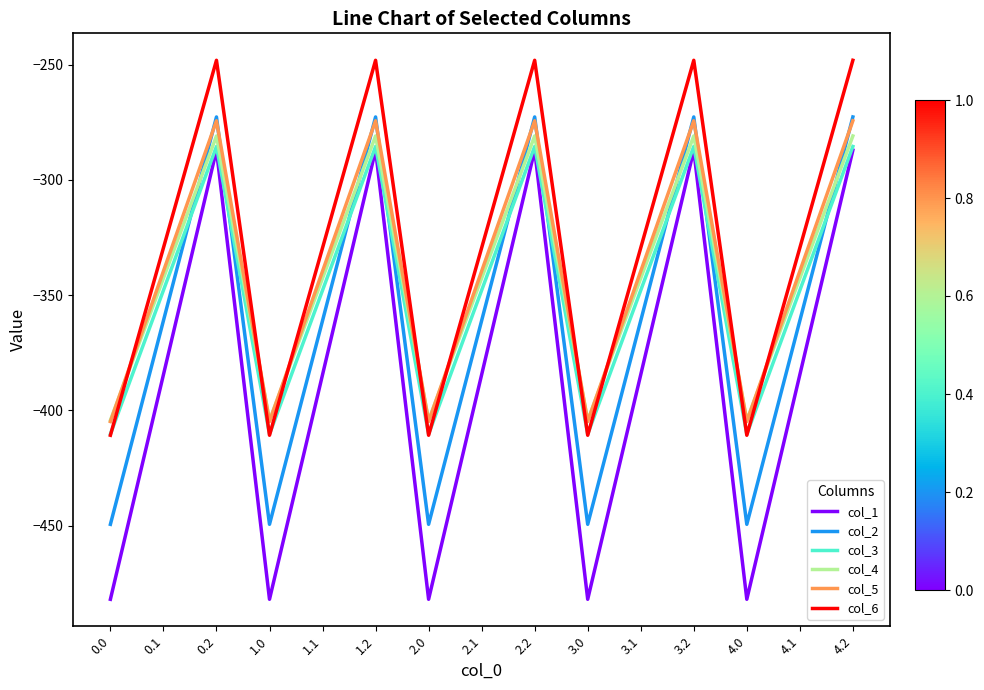

In col_1, how many points are higher than both neighbors (excluding endpoints)?

4